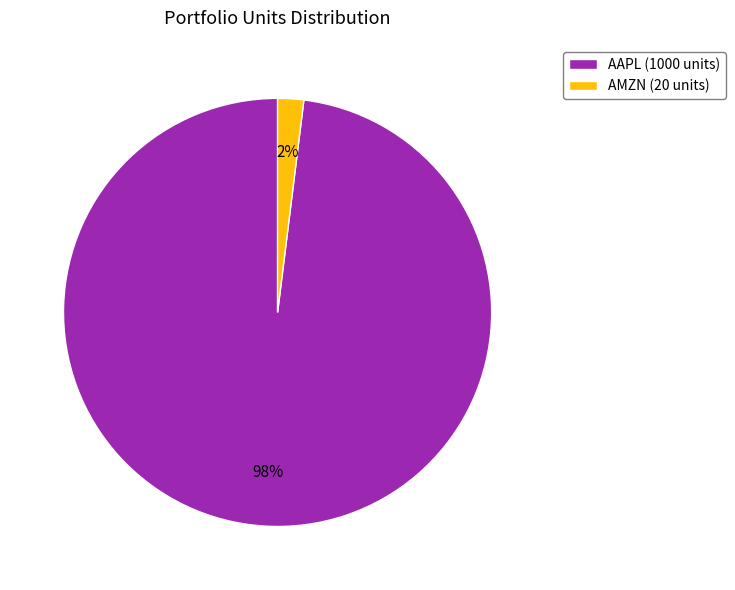

To the nearest percent, what is the difference between the AMZN and AAPL slice percentages?

96%